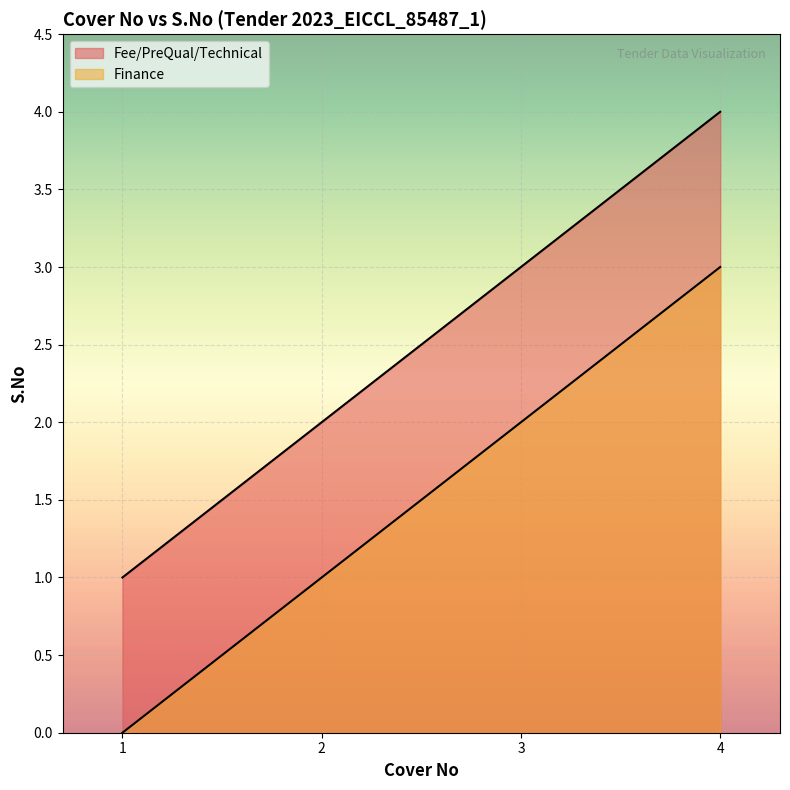

What is the difference between the Cover 2 values at 2.0 and 3.0?

1